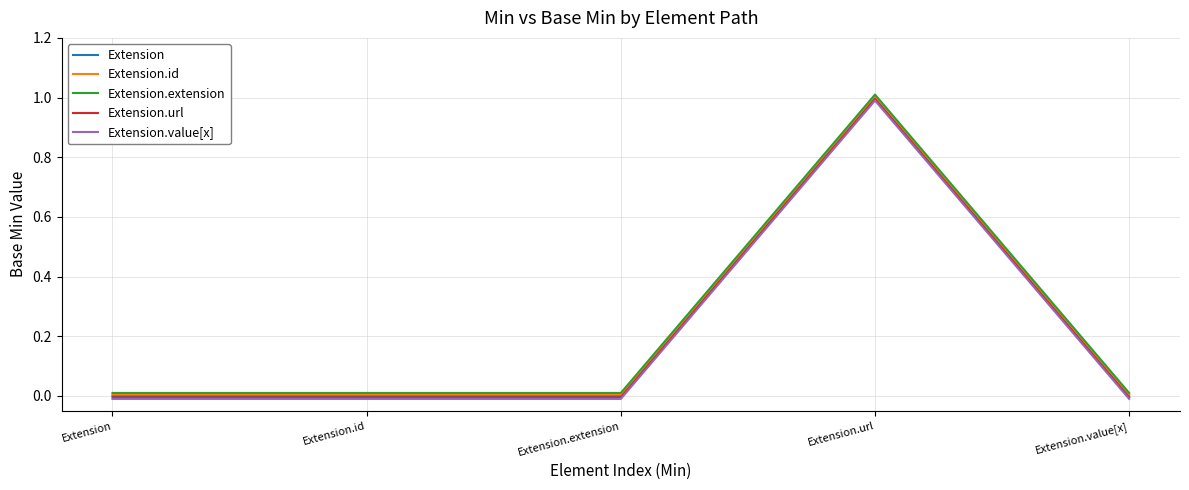

At which category is the sum across all series the highest?

Extension.url